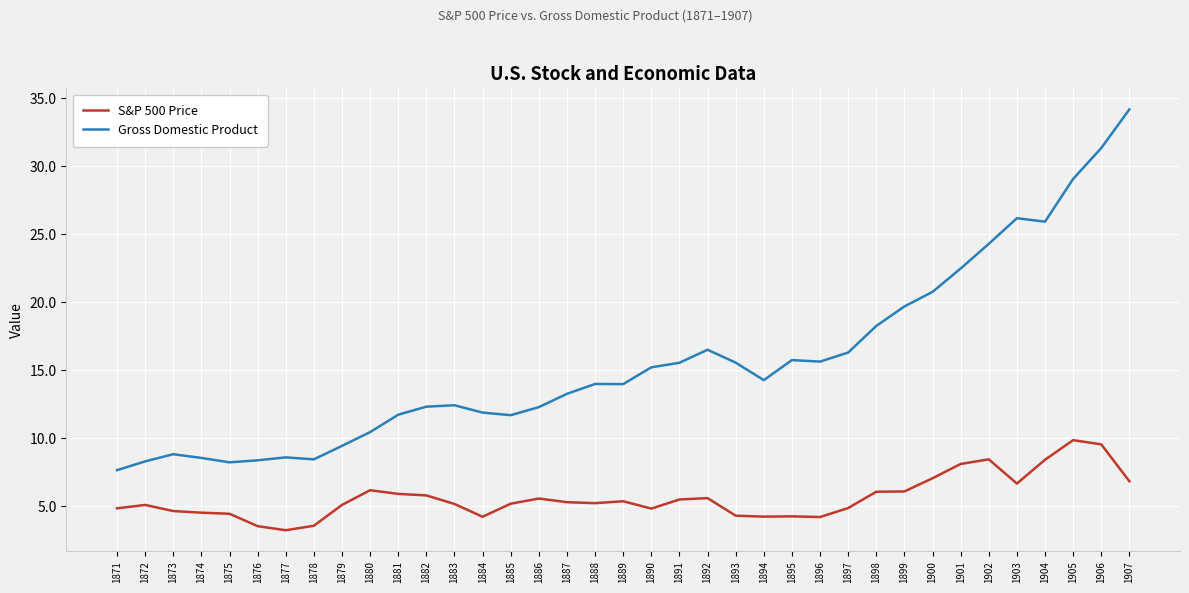

Is it true that Gross Domestic Product equals 23.2 at 1891?

False